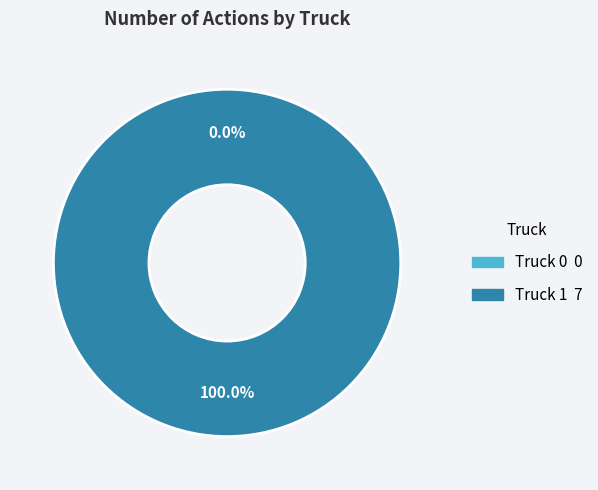

Which category has the smallest portion of the pie?

Truck 0